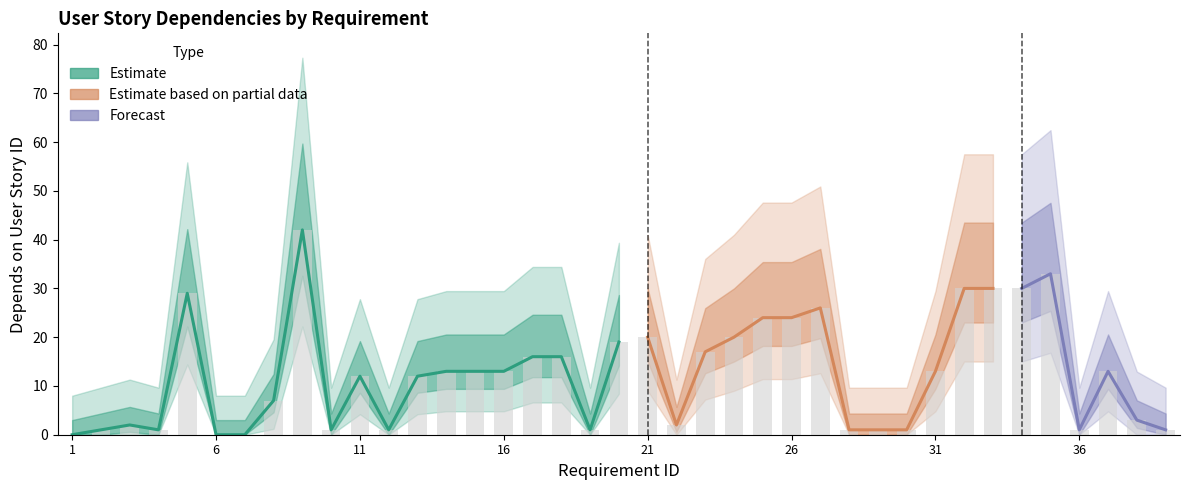

What is the difference between the maximum and minimum values?

42